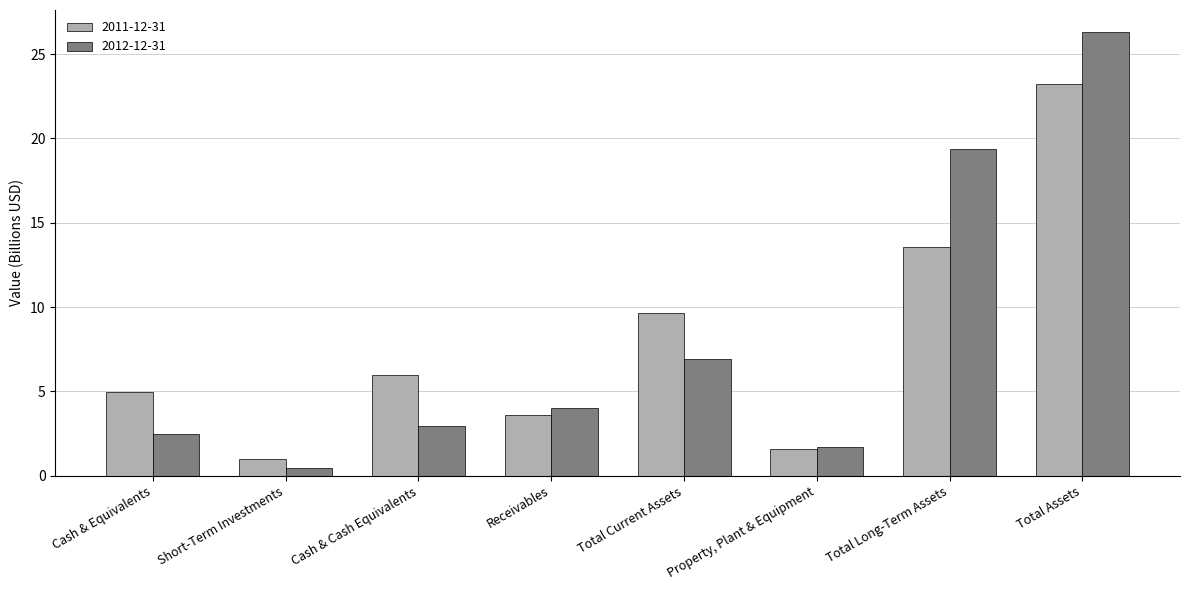

At which category is the sum across all series the highest?

Total Assets